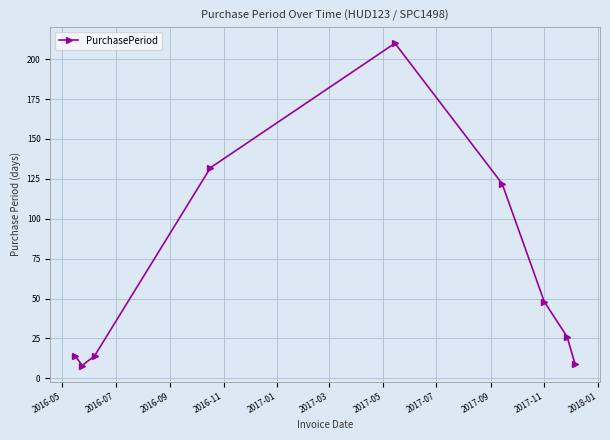

What is the minimum value shown in the chart?

8